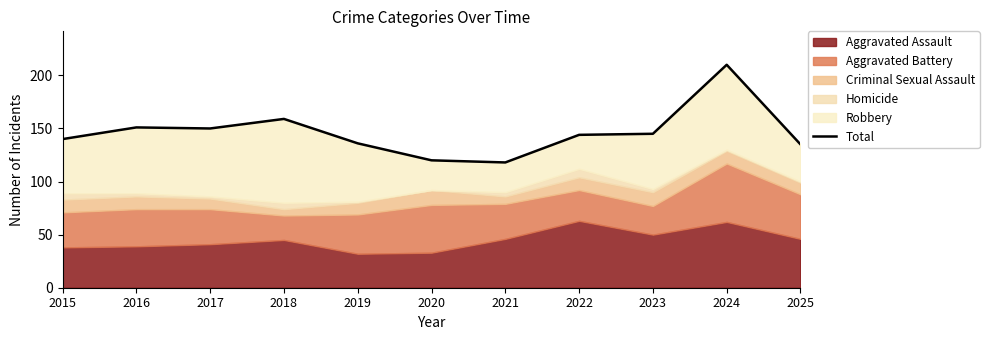

What is the sum of the values at 2017 and 2024?

360